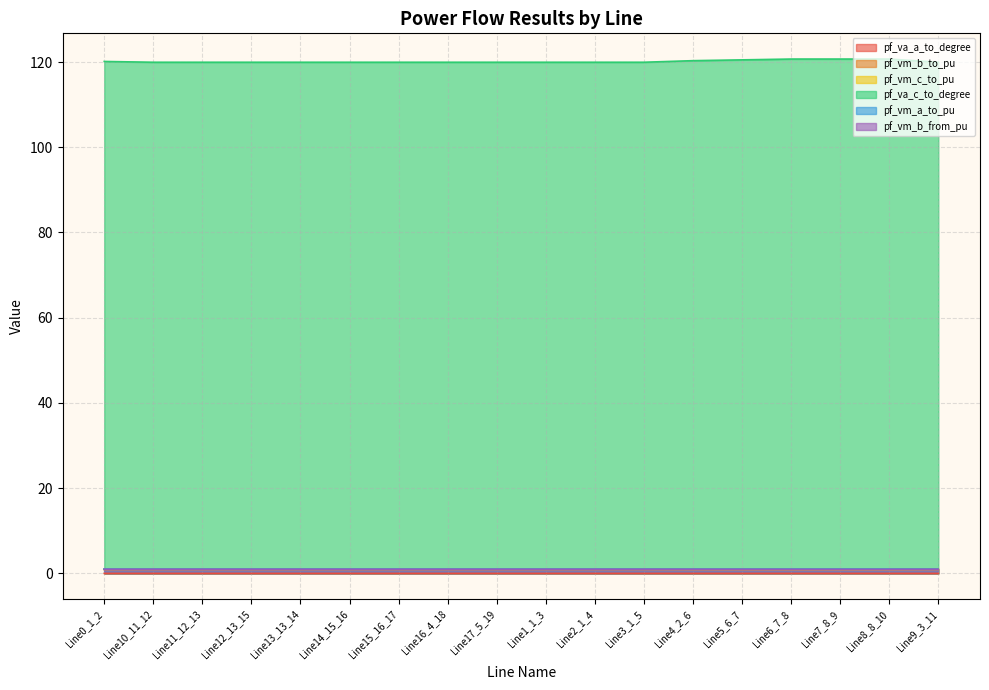

What is the difference between the highest and lowest values at Line7_8_9?

120.7